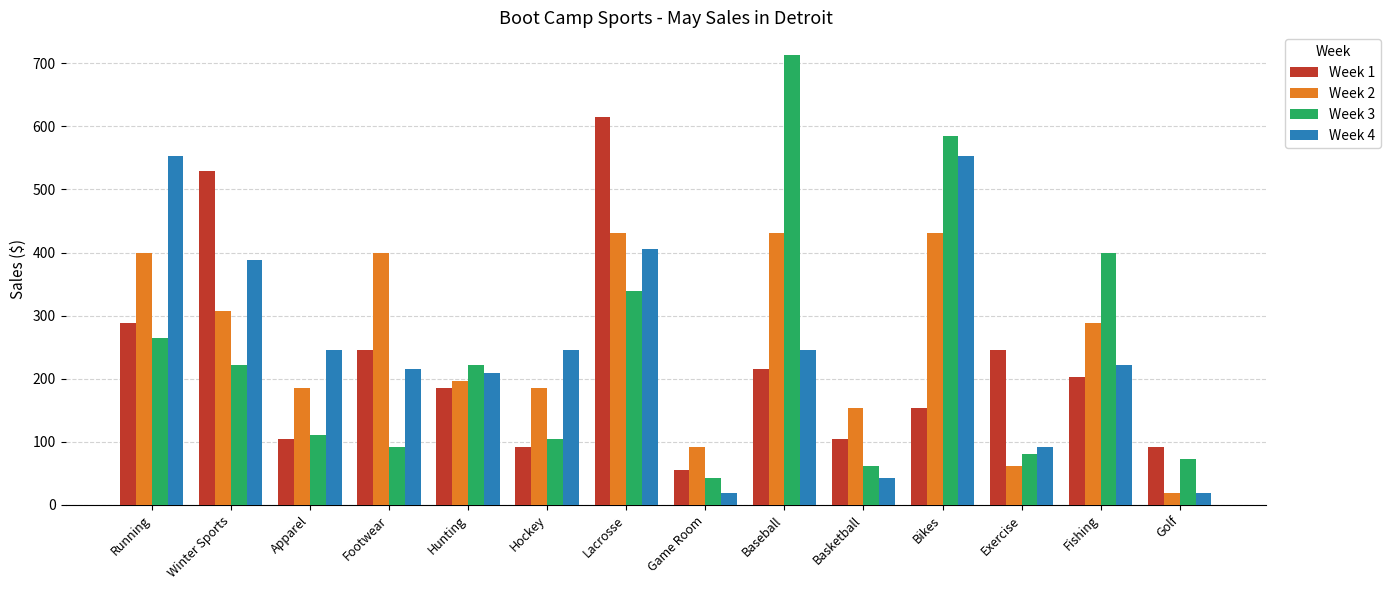

Rank the series by their maximum value, from lowest to highest.

Week 2, Week 4, Week 1, Week 3